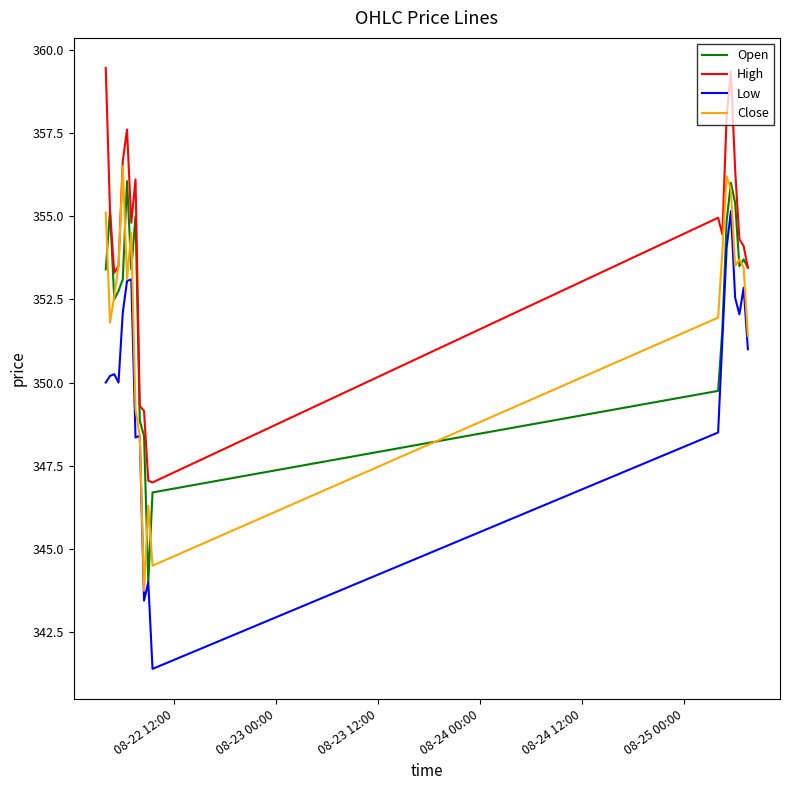

True or false: Close has more than 2 interior local peaks.

True